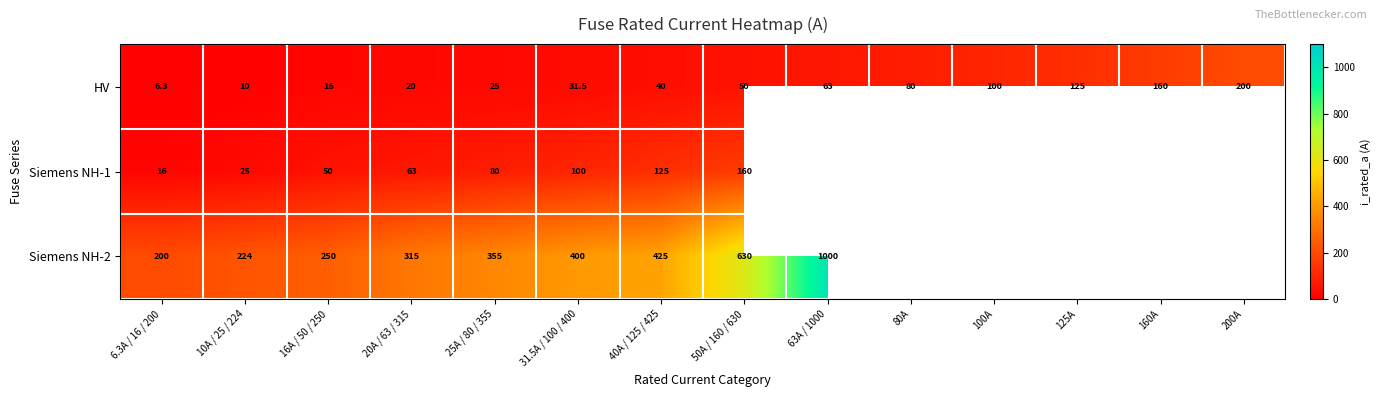

What is the sum of all HV values?

926.8